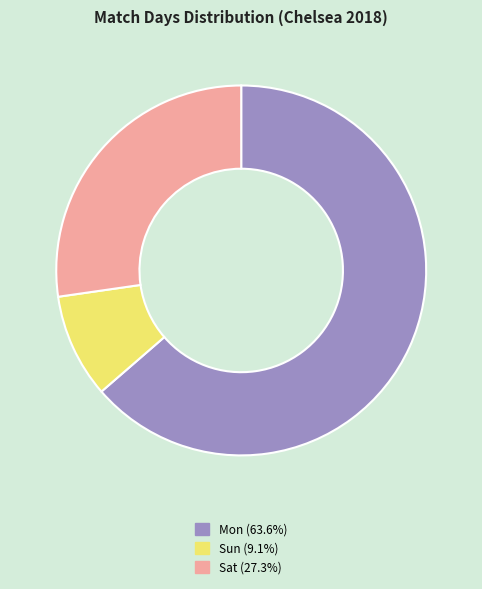

Approximately how many times larger is the value at Mon (63.6%) compared to Sun (9.1%)?

7.0